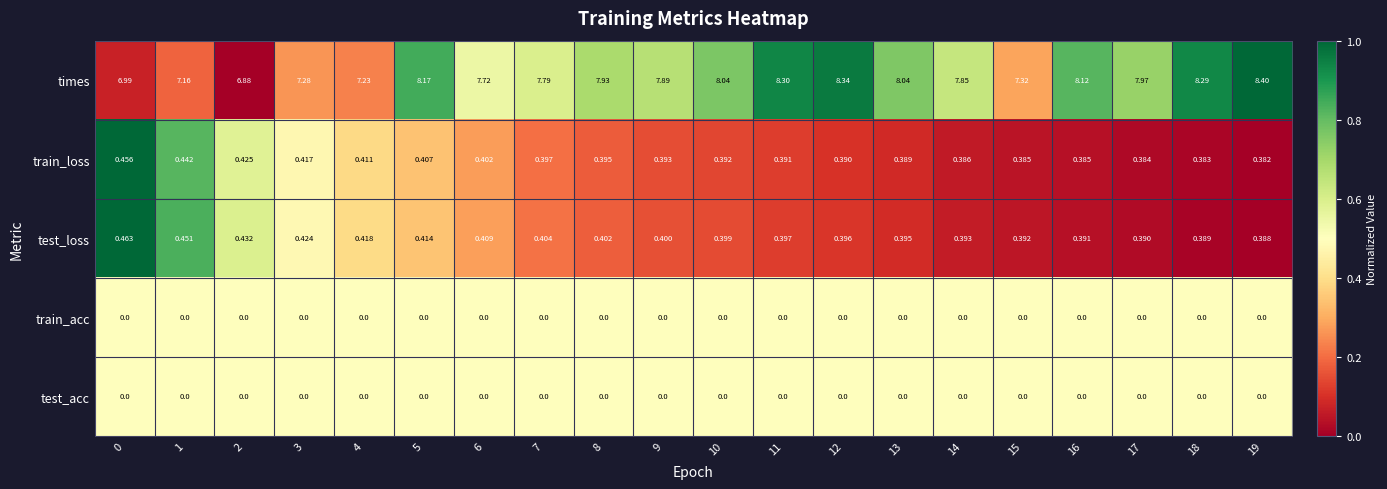

Is the value of train_loss at 15 greater than the value of test_loss at 16?

No